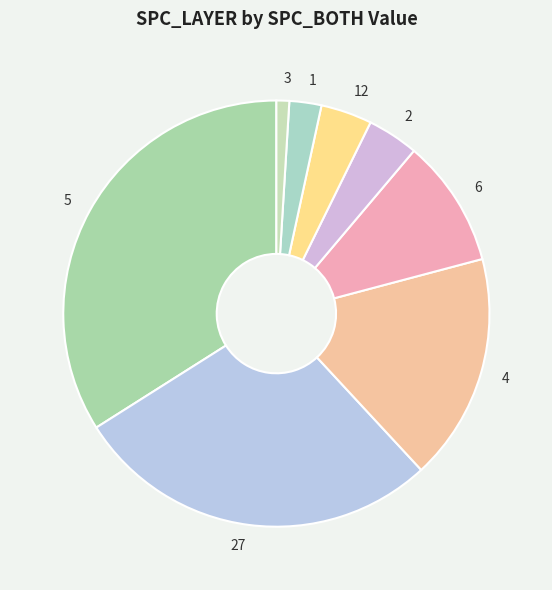

Is it true that 5 is 9% of the pie?

False